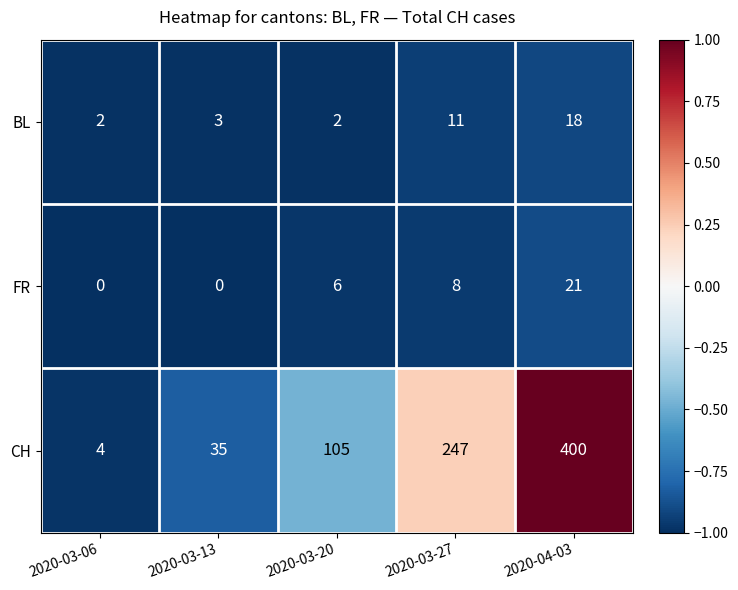

True or false: CH has a value of 35 at 2020-03-13.

True